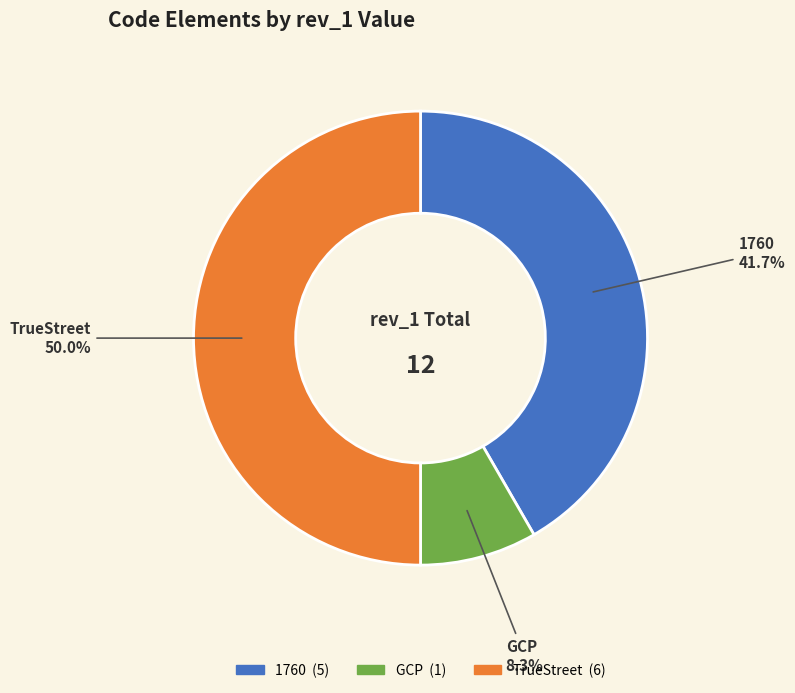

How many segments does this pie chart have?

3